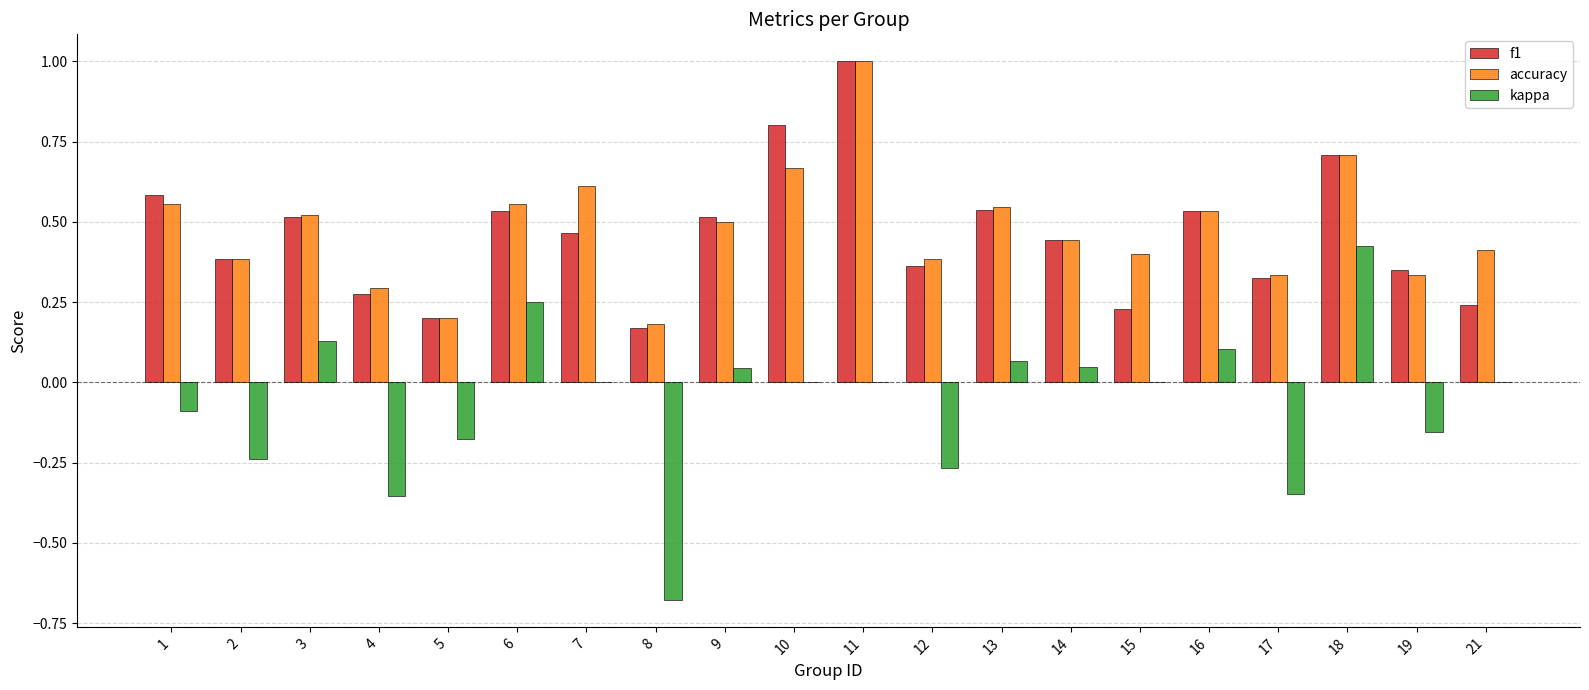

Where is f1 nearest to the value 0?

8